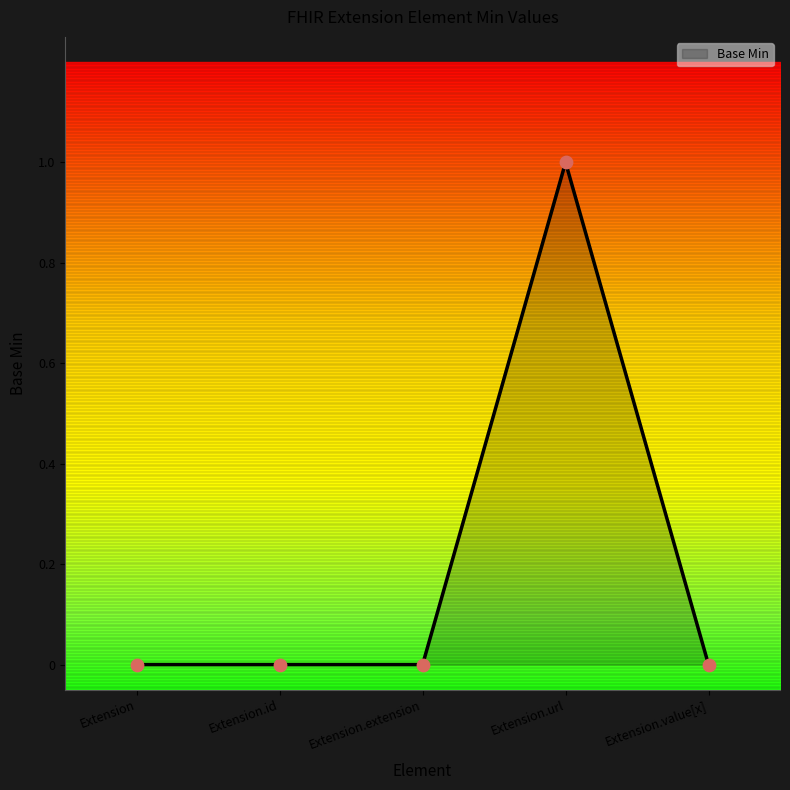

Which has a higher value, Extension.id or Extension.value[x]?

Extension.id